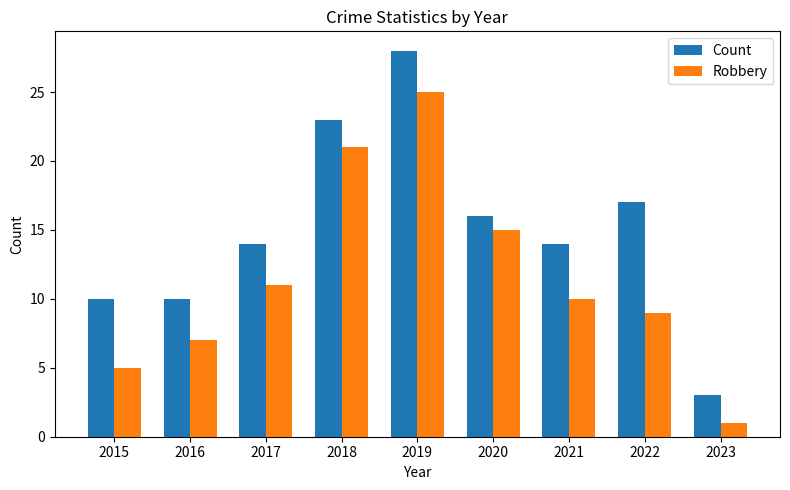

The value of Count at 2022 is 6. True or false?

False